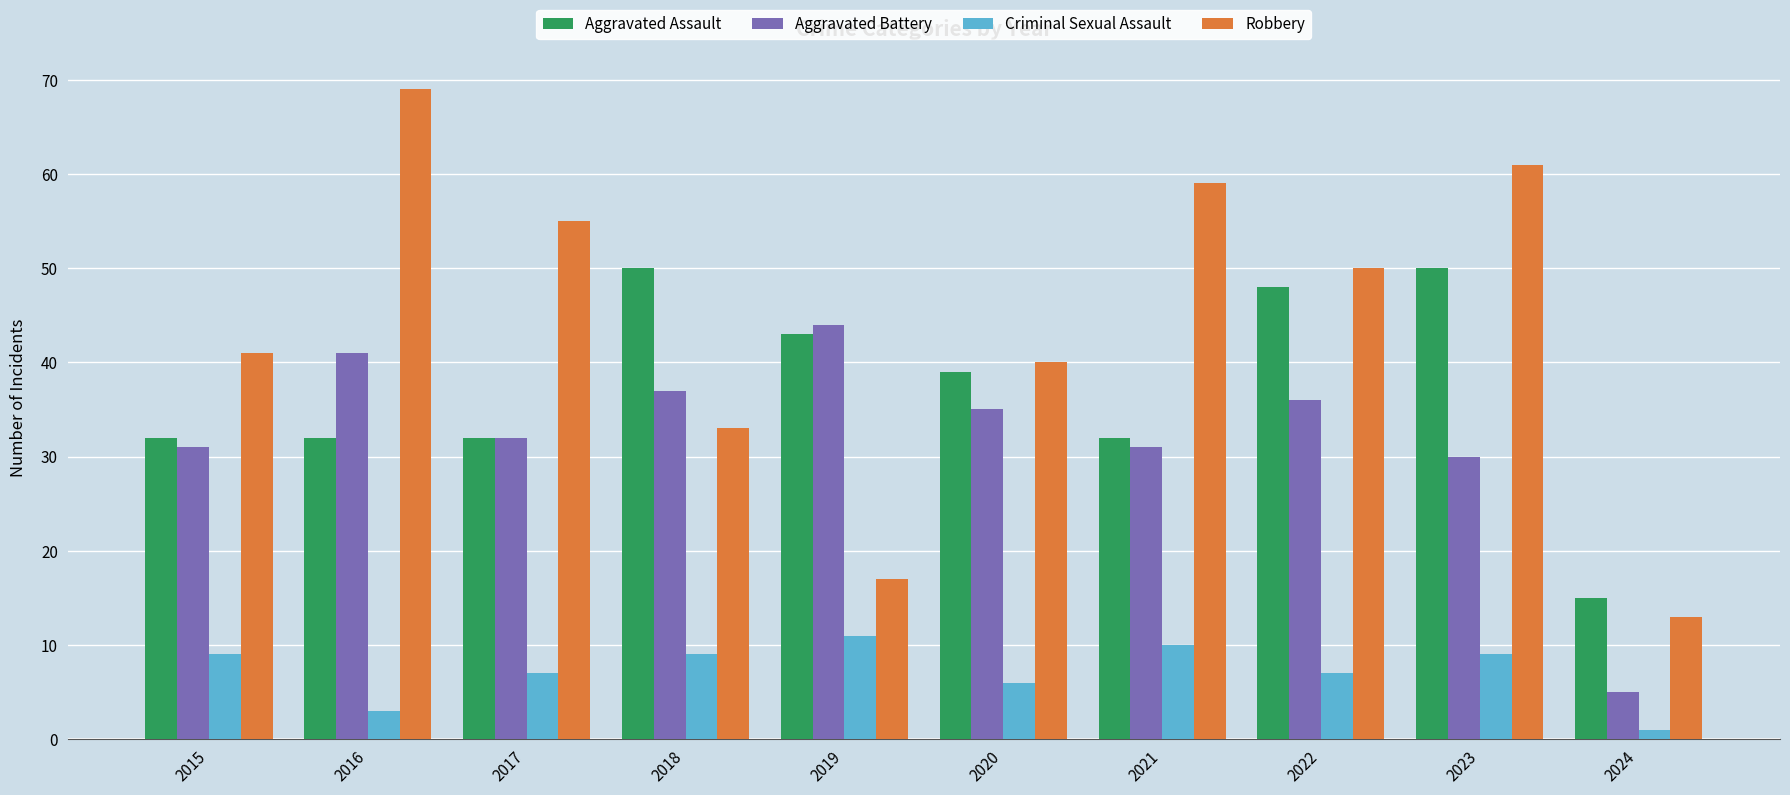

What is the total value across all series at 2016?

145